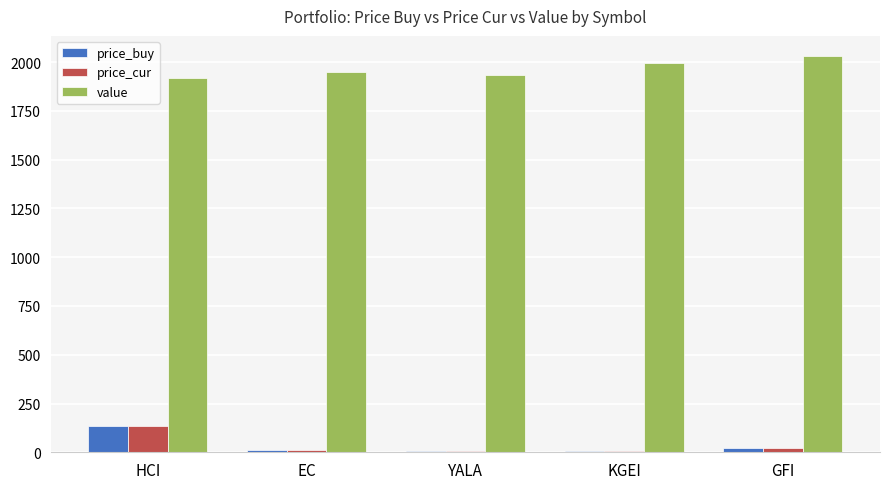

Is it true that value equals 1232.7 at HCI?

False